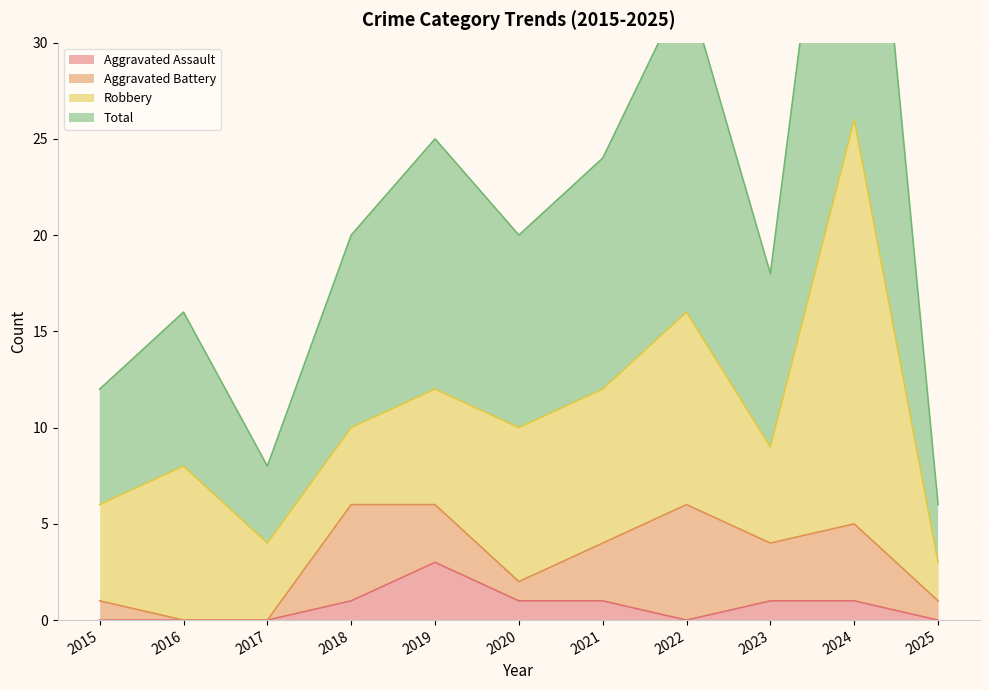

What is the sum of all Aggravated Assault values?

8